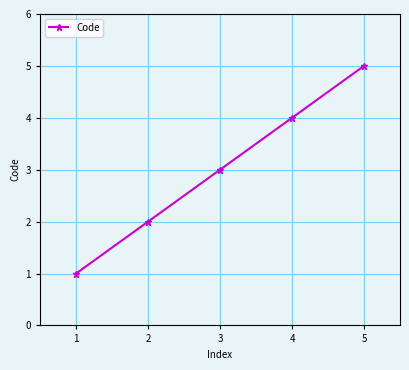

What is the ratio of the value at 2 to the value at 1?

2.0